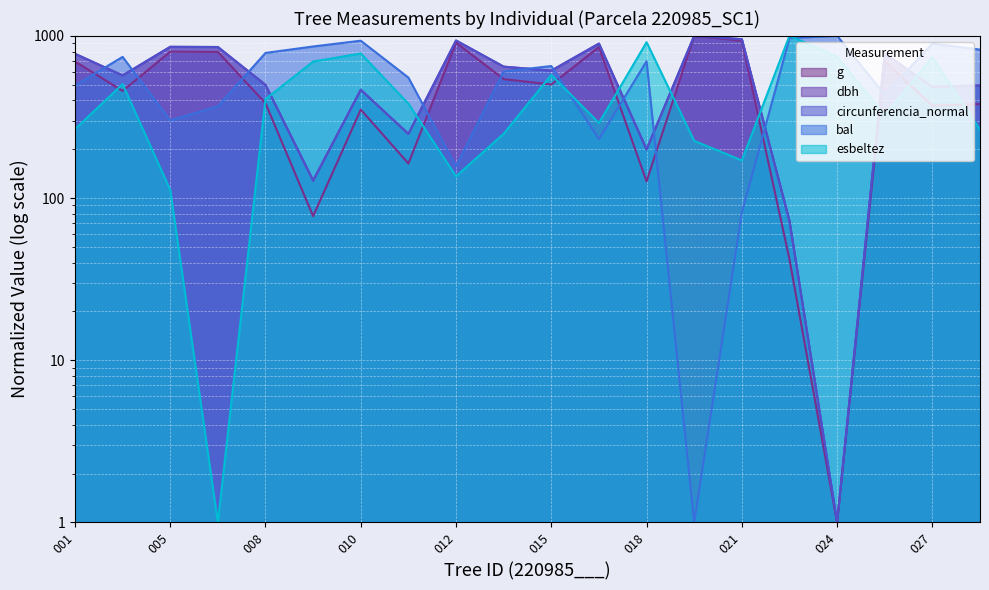

Rank the series by their maximum value, from highest to lowest.

g, circunferencia_normal, esbeltez, dbh, bal